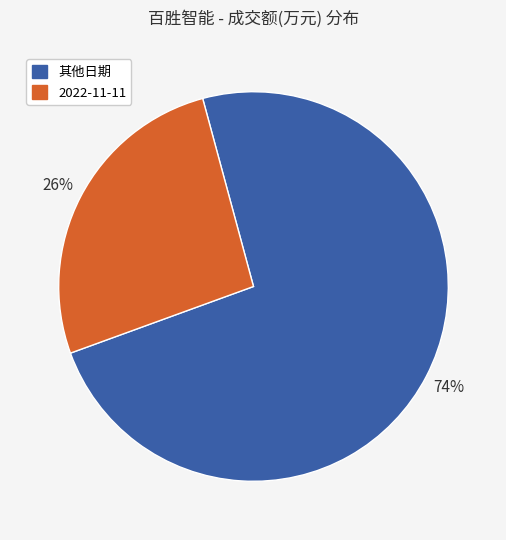

Does any single category account for the majority?

Yes